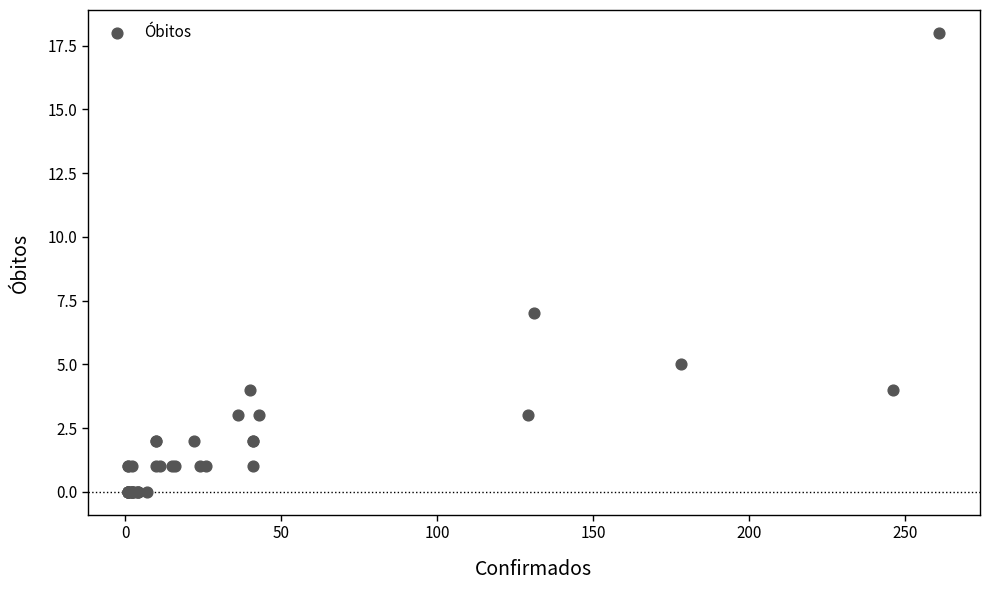

What Y value in the scatter plot is closest to 9?

7